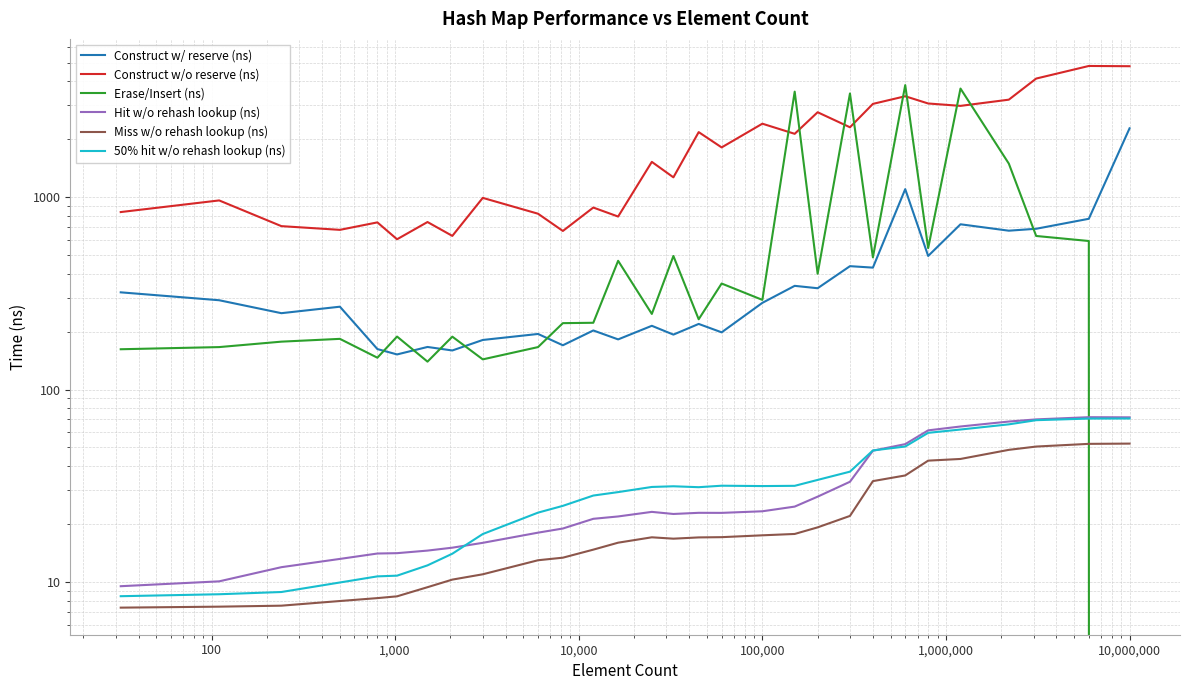

Is the value of Erase/Insert (ns) at 100,000 greater than the value of Hit w/o rehash lookup (ns) at 16?

Yes